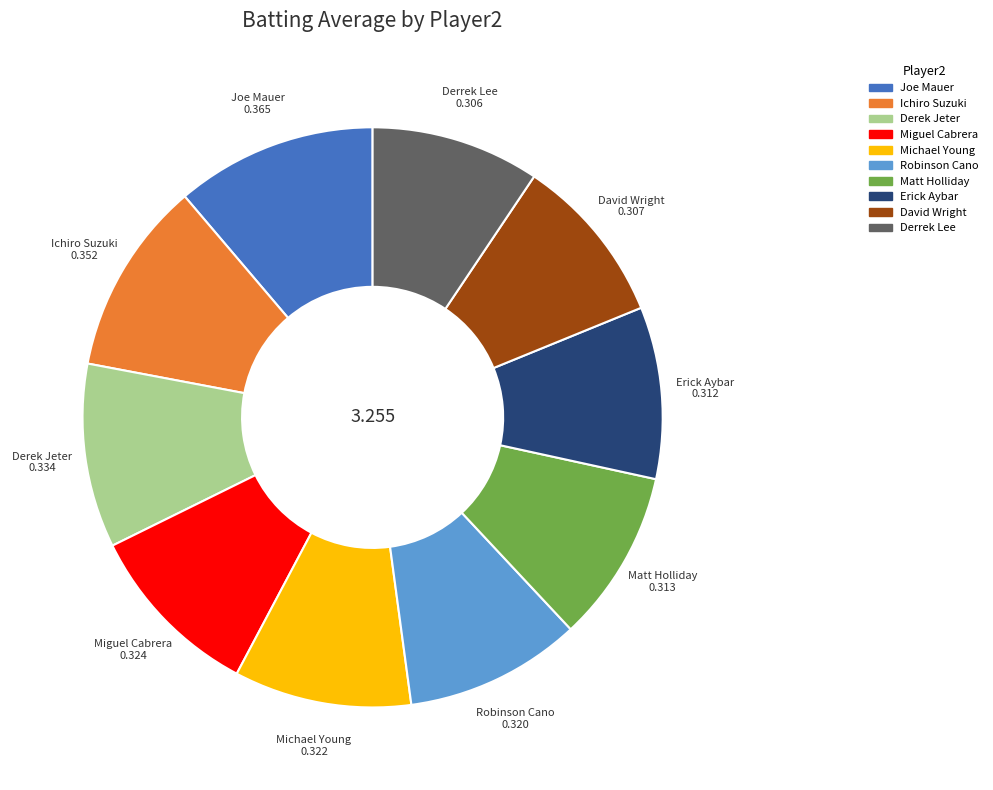

Is it true that Derrek Lee is 1% of the pie?

False